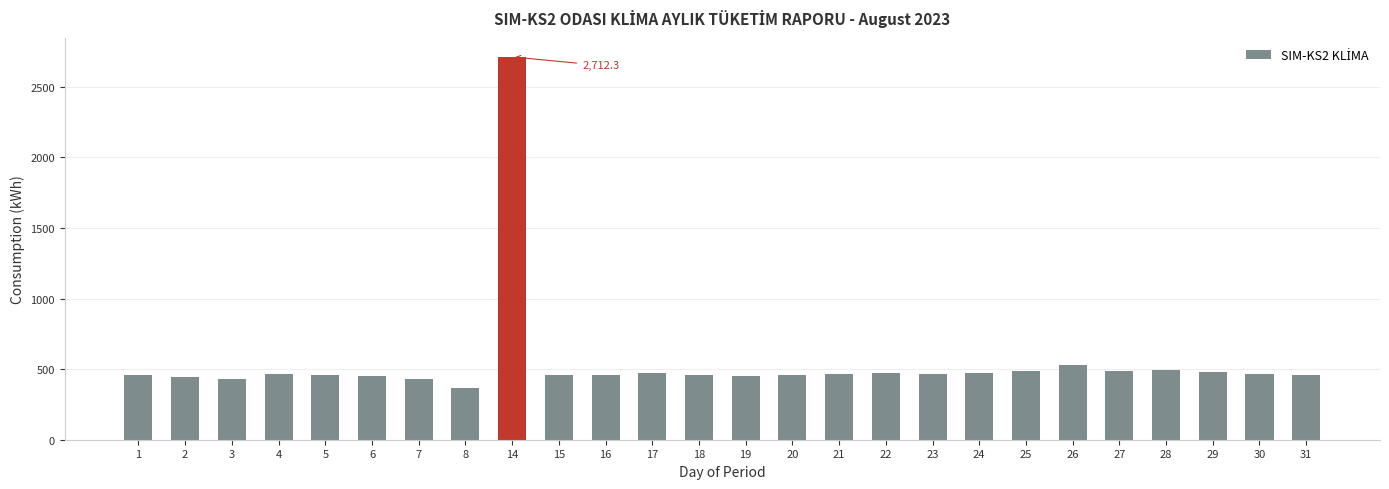

Approximately how many times larger is the value at 14 compared to 19?

6.0